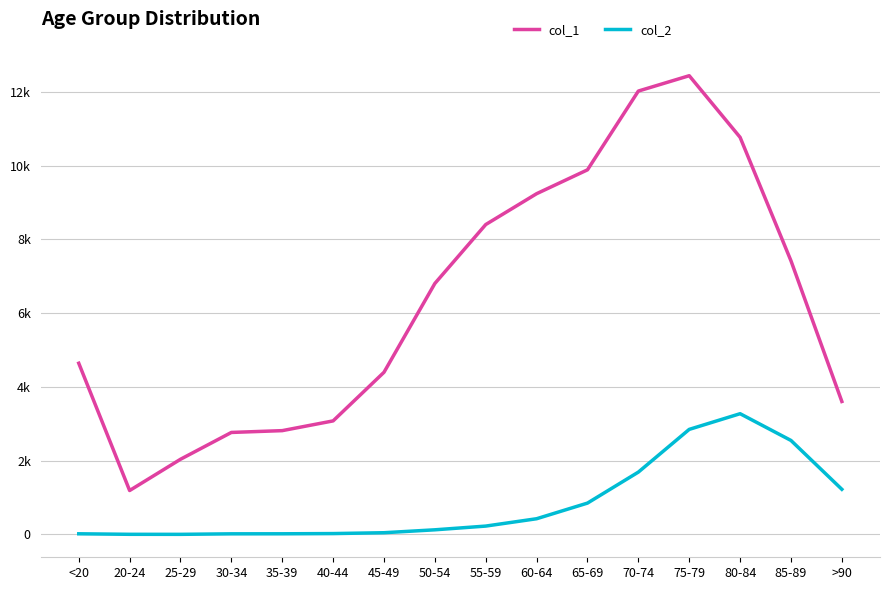

Does the chart display data point markers on the line(s)?

No